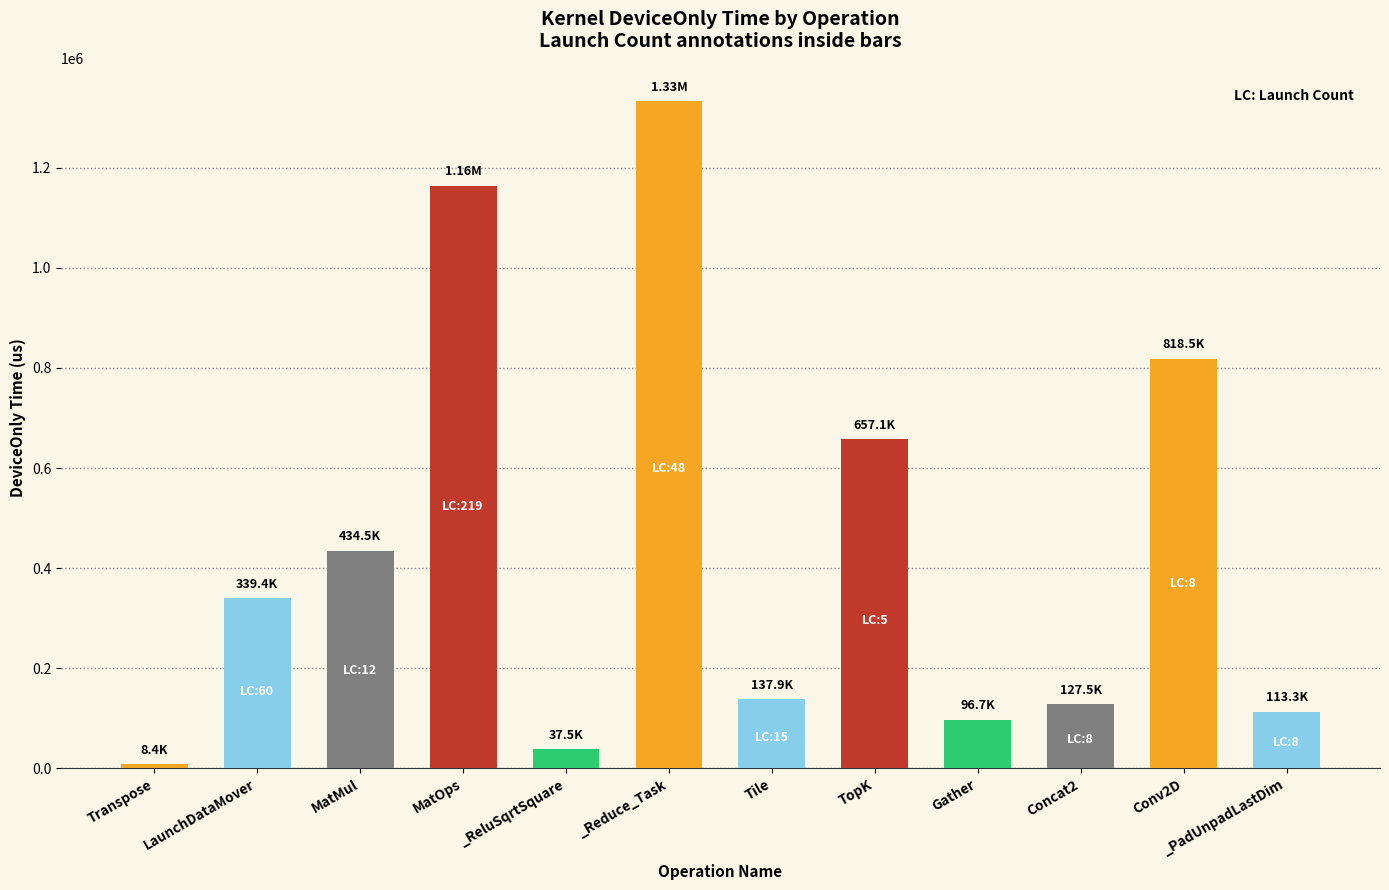

The chart shows a value of 352605.5 at MatOps. True or false?

False